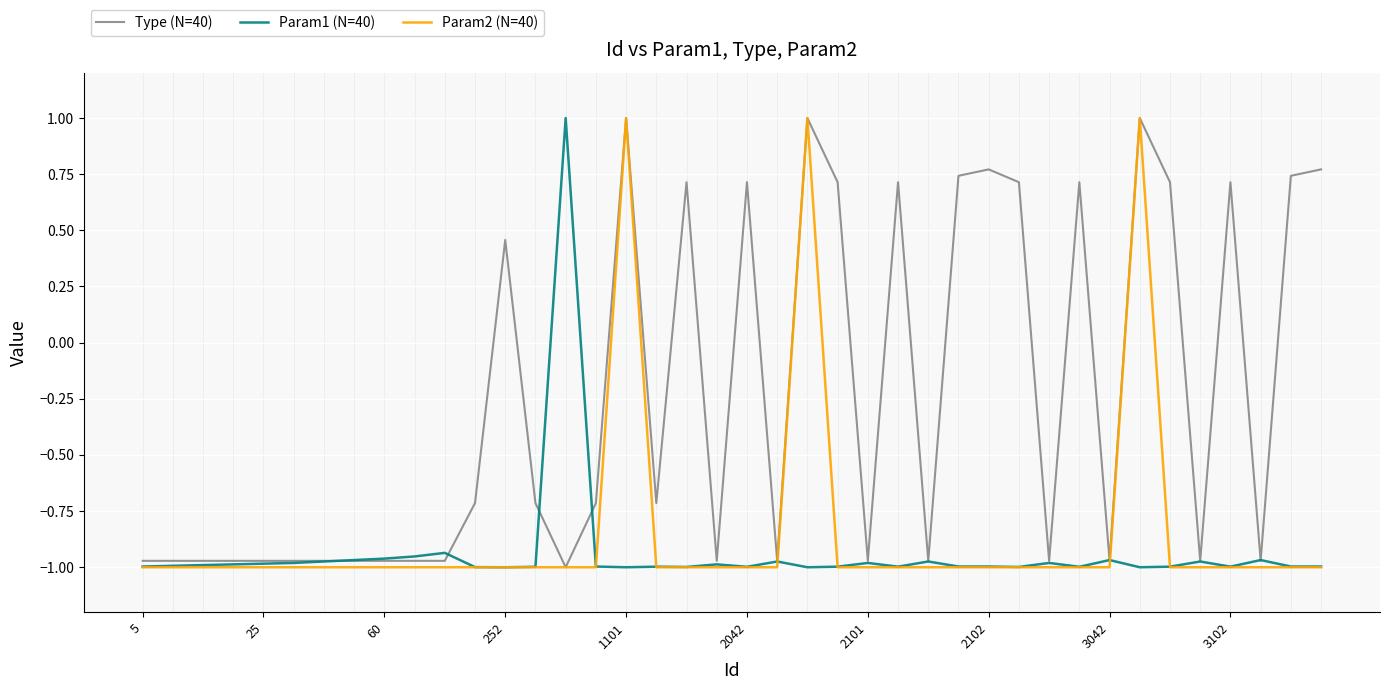

How many lines are shown in the chart?

3